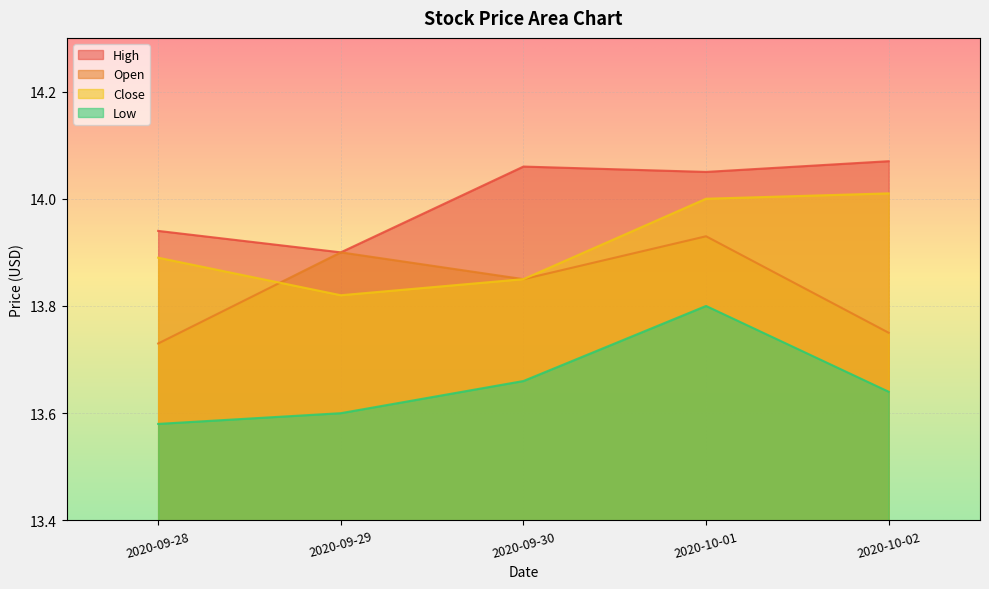

At which category does Low reach its first local peak?

2020-10-01